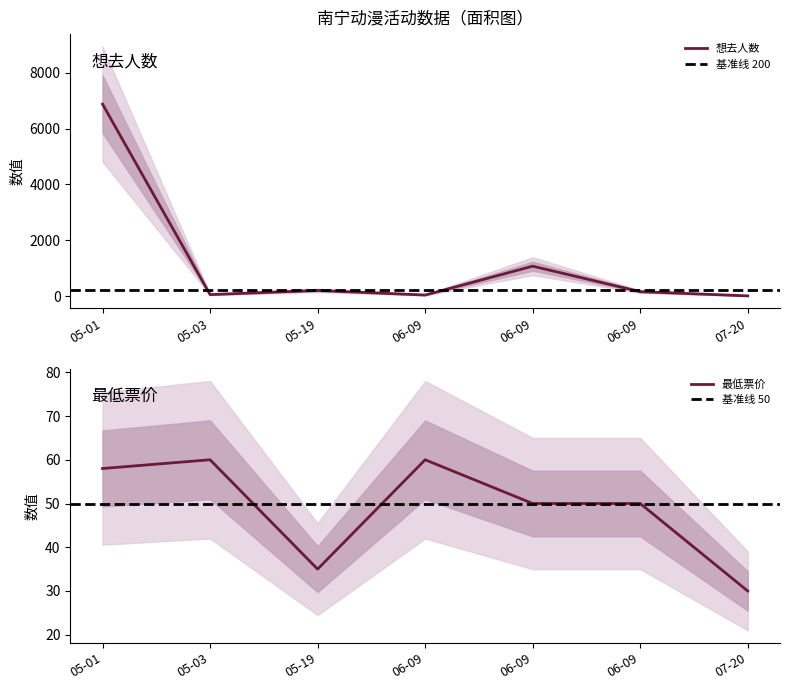

Which category has the highest value in the 最低票价 series?

05-03